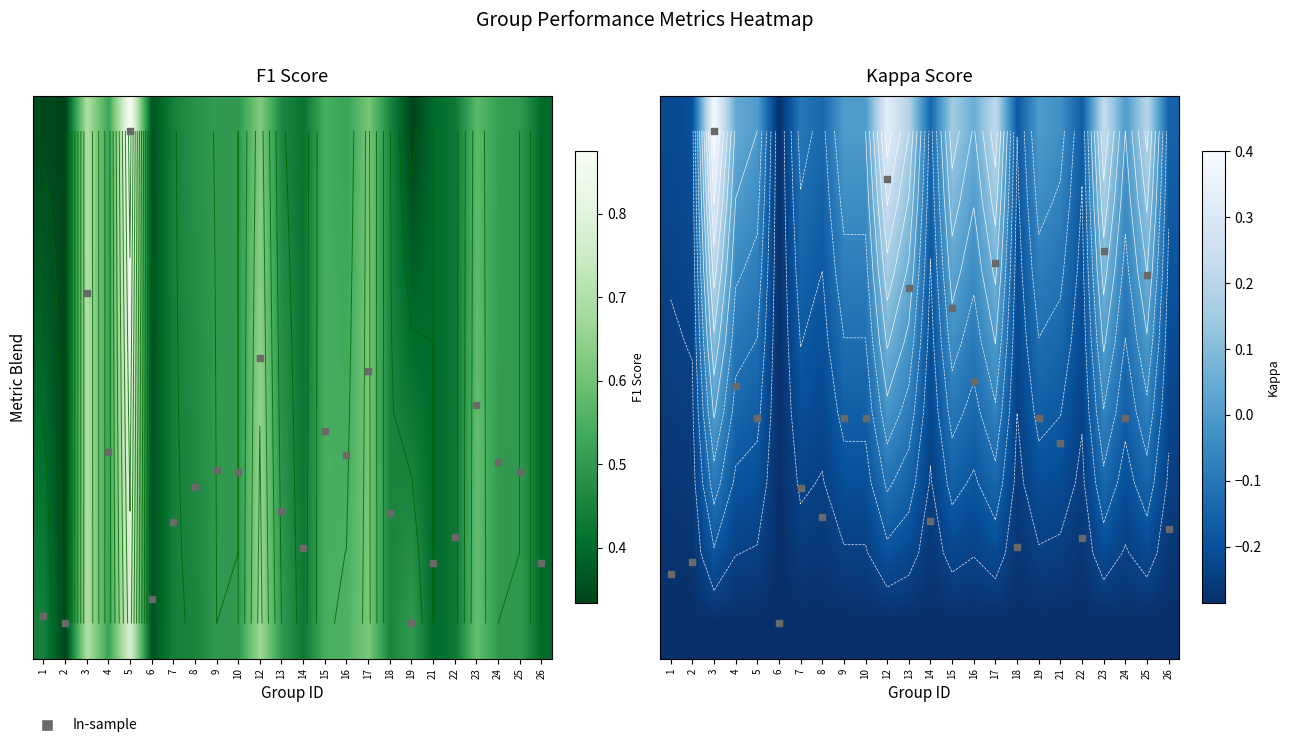

At which category is the sum across all series the highest?

3